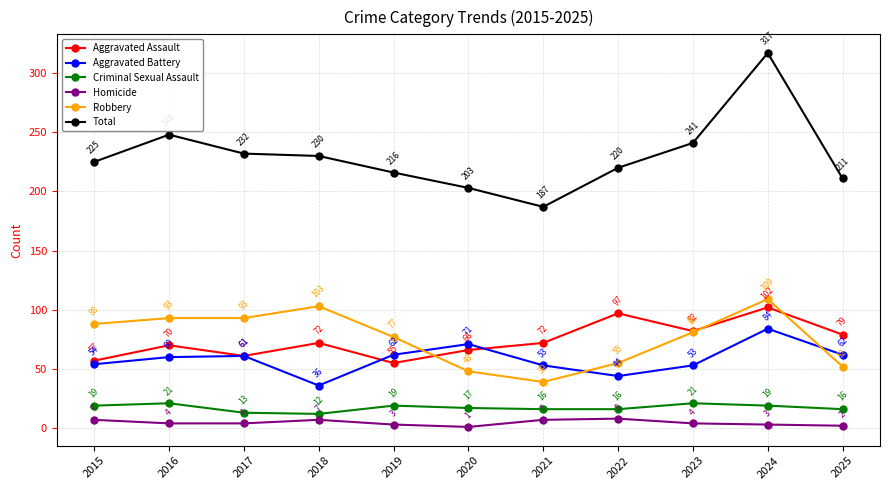

True or false: Homicide and Criminal Sexual Assault cross at least once.

False